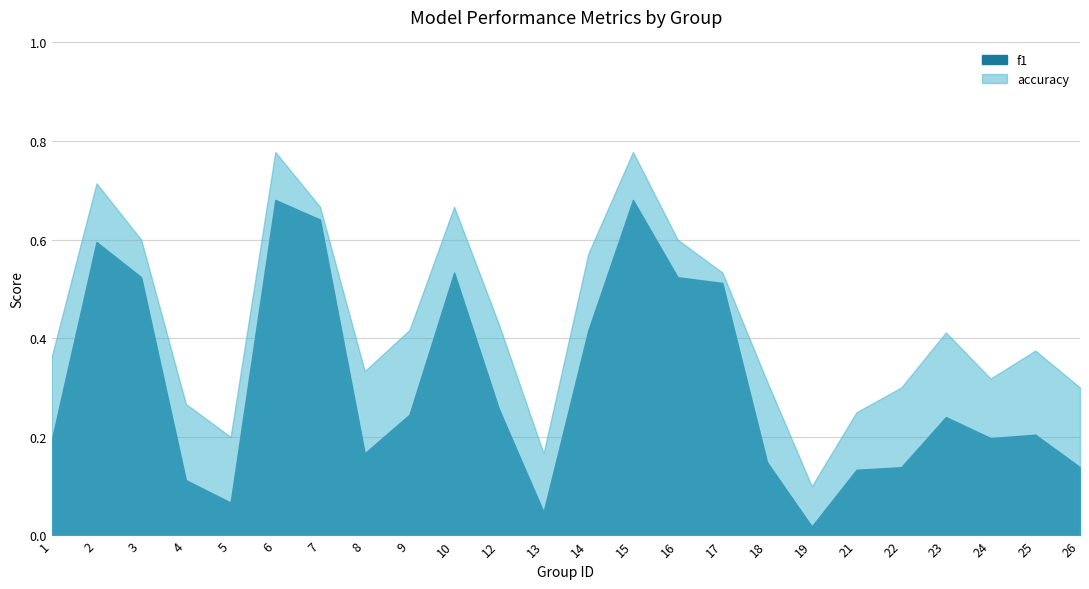

What is the maximum value shown in the chart?

0.8